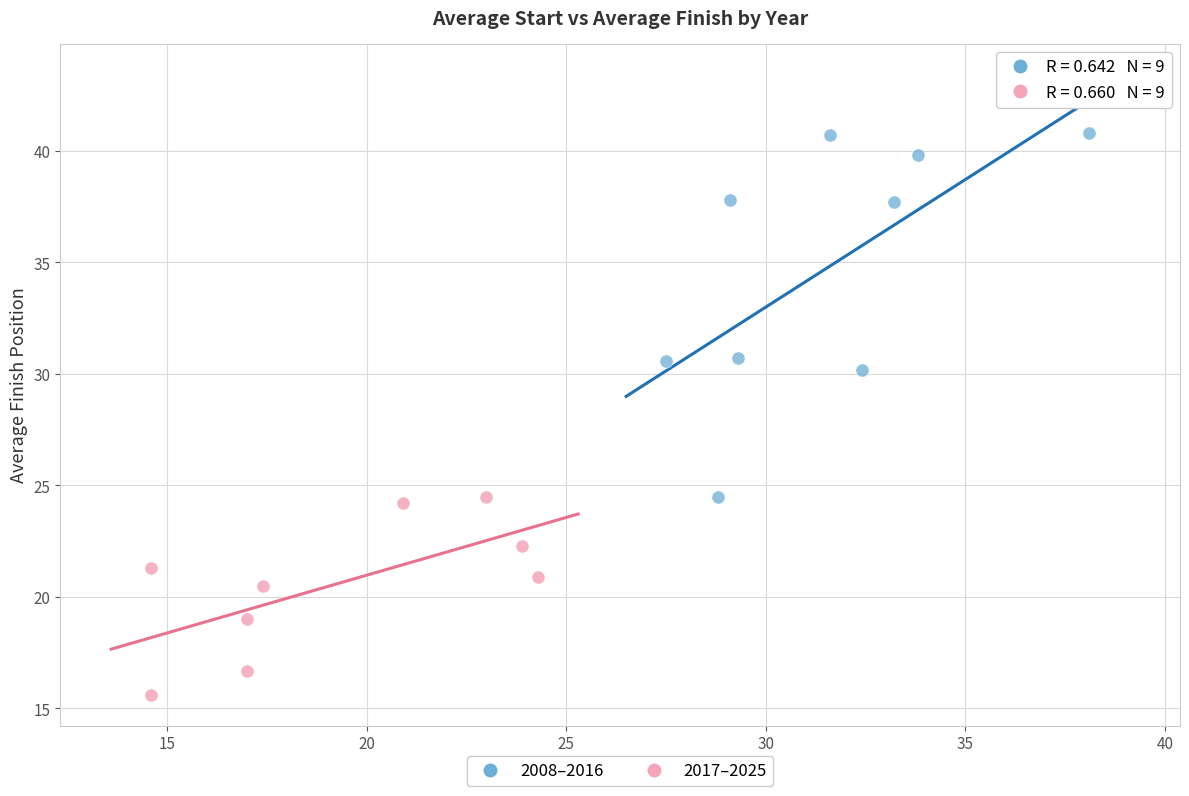

Which series has the largest Y range (max minus min)?

2008–2016